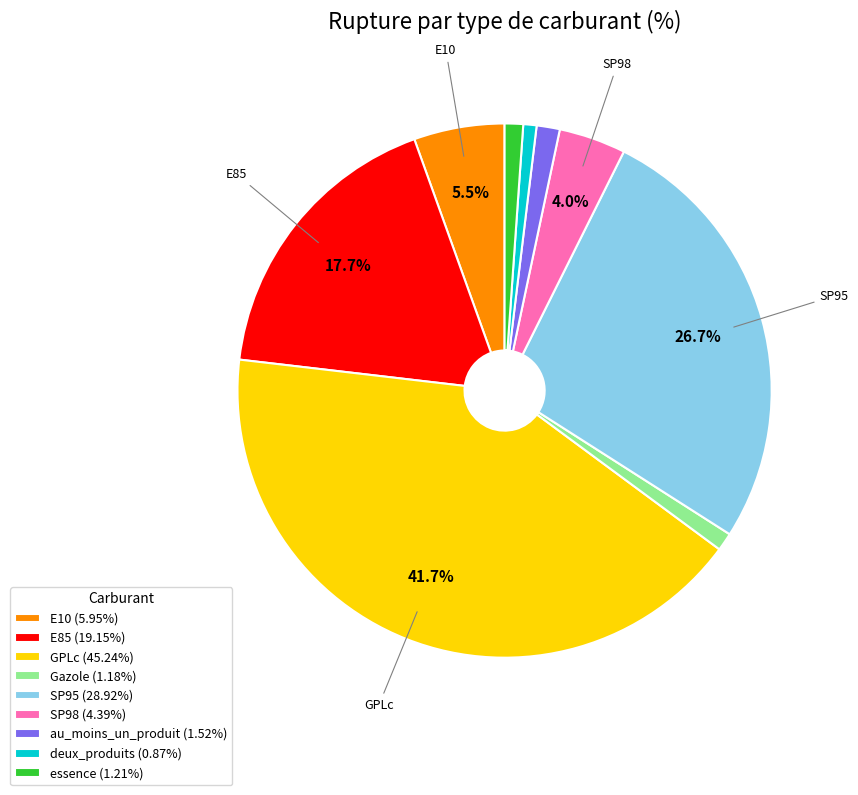

Which slice is the largest?

GPLc